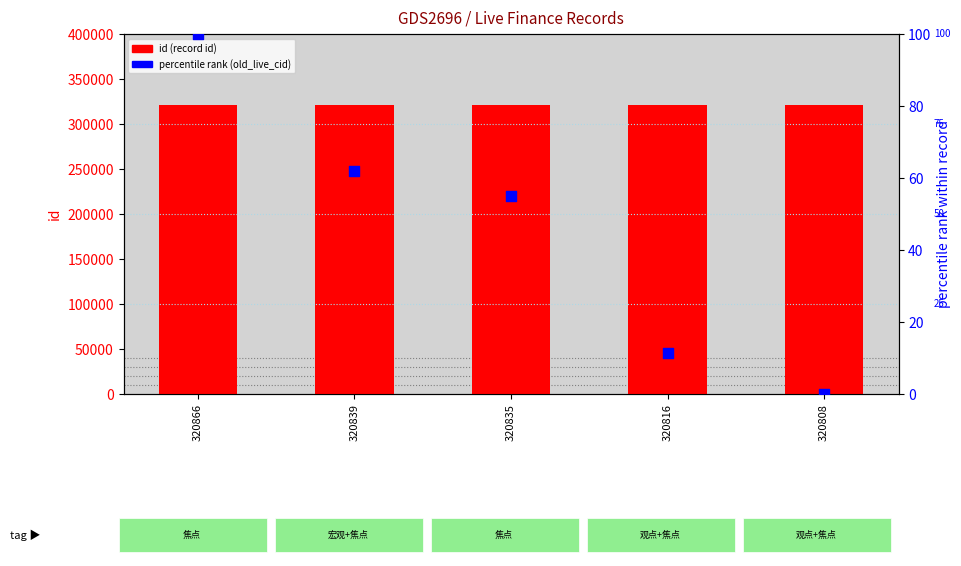

At which category is the sum across all series the highest?

320866